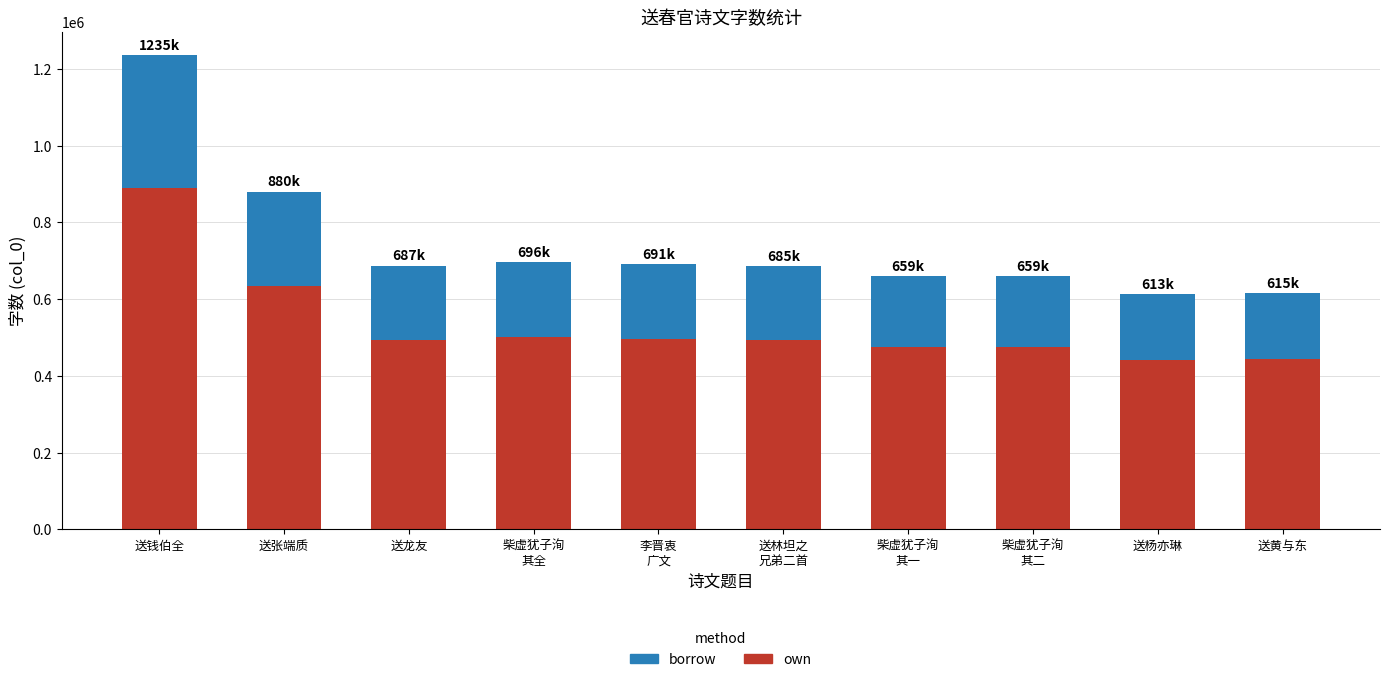

How many series are shown in this chart?

2